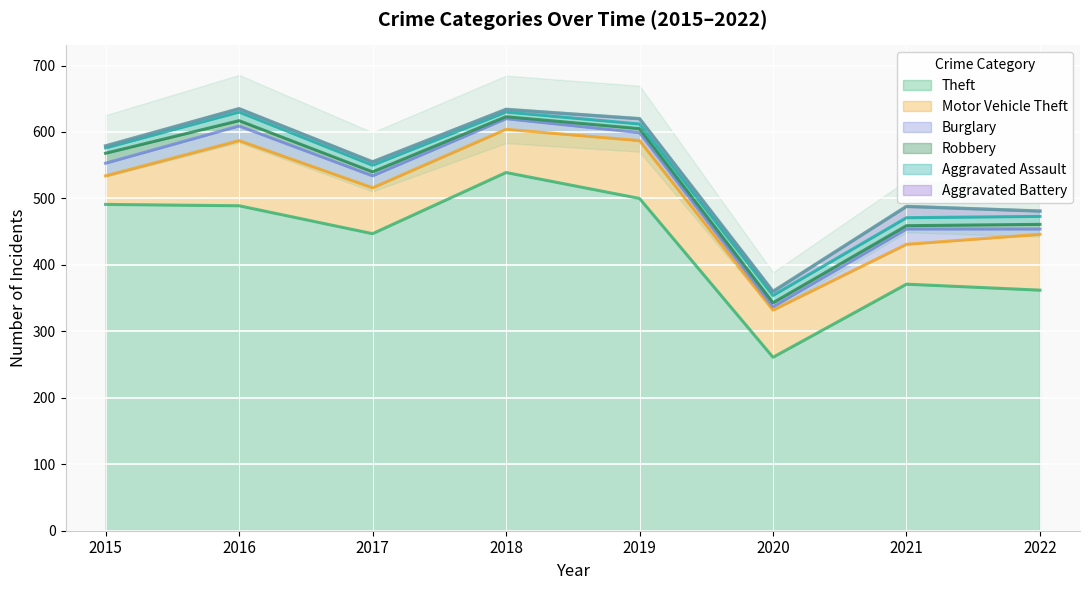

What is the difference between the maximum and minimum values in the Robbery series?

12